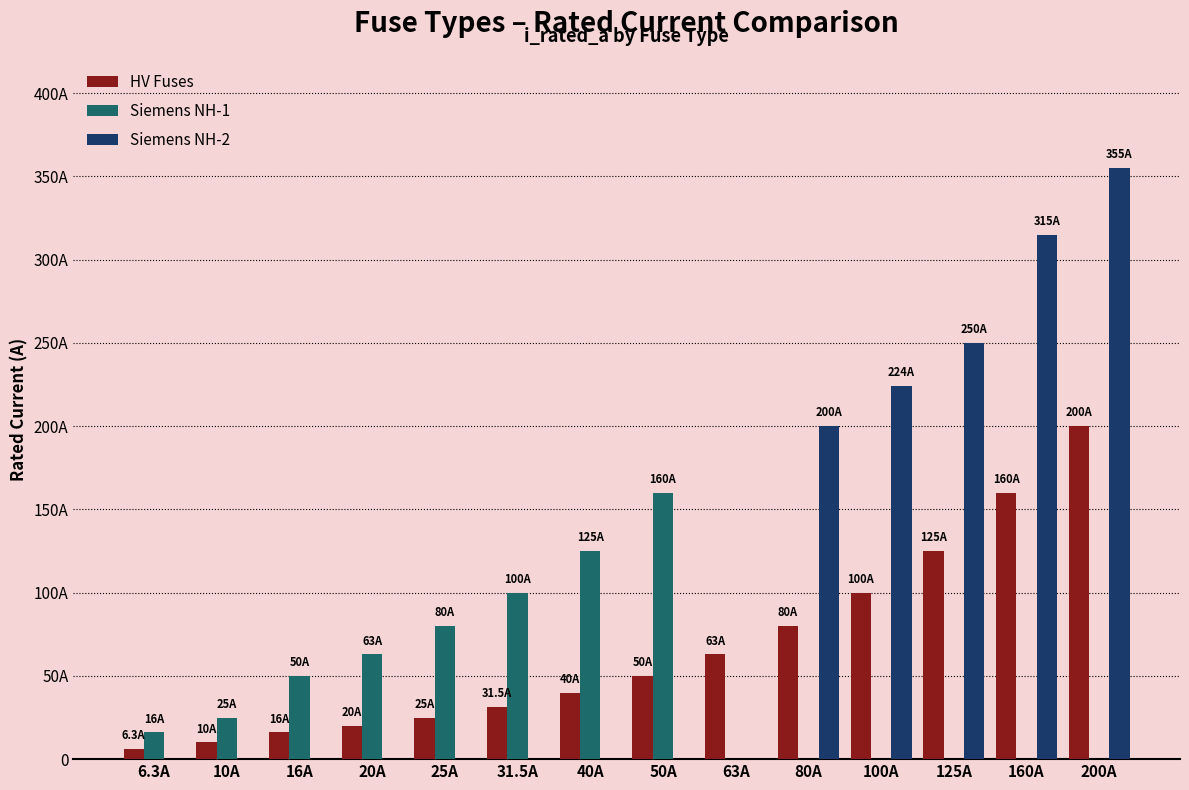

What is the label of the 14th bar from the right?

6.3A